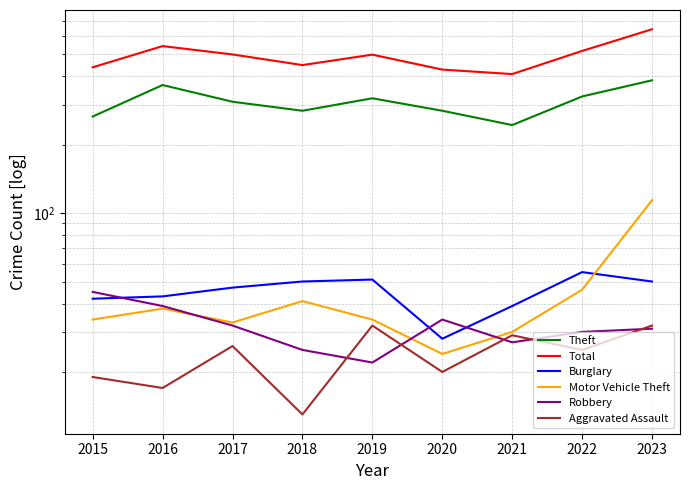

List the series in order of their peak value, highest first.

Total, Theft, Motor Vehicle Theft, Burglary, Robbery, Aggravated Assault